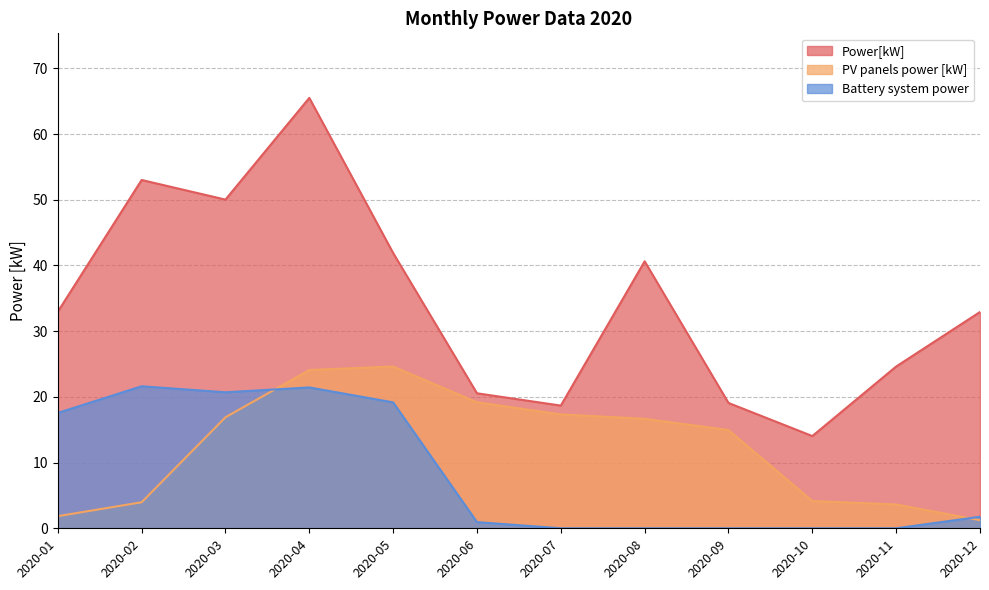

What is the total value across all series at 2020-11?

28.2